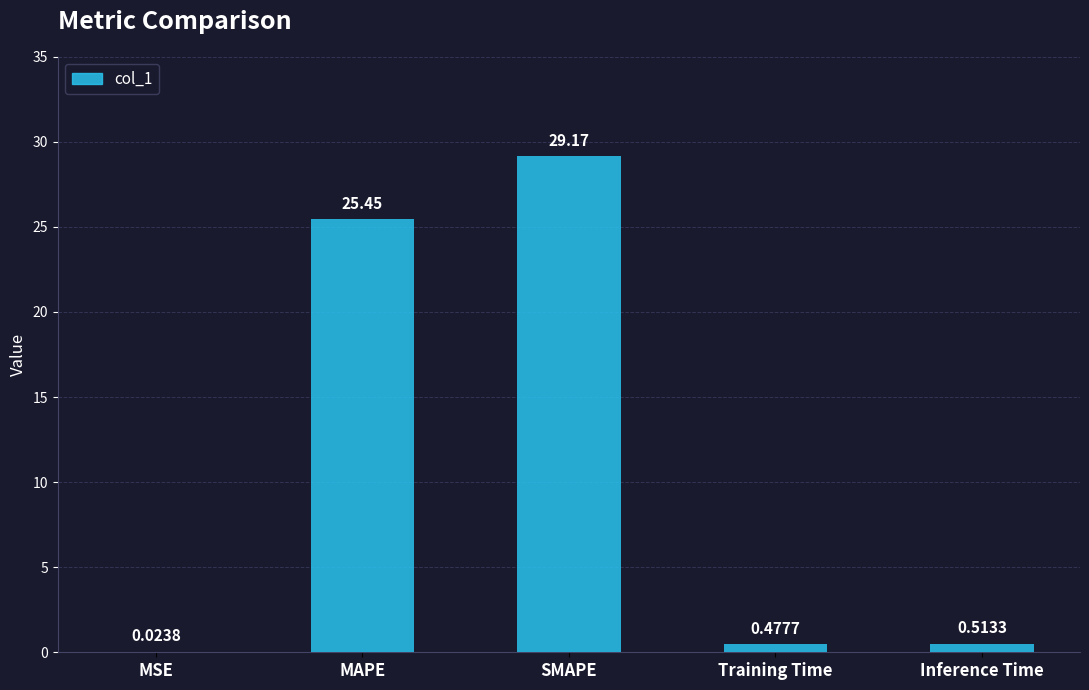

At which category does the chart reach its peak across all series?

SMAPE